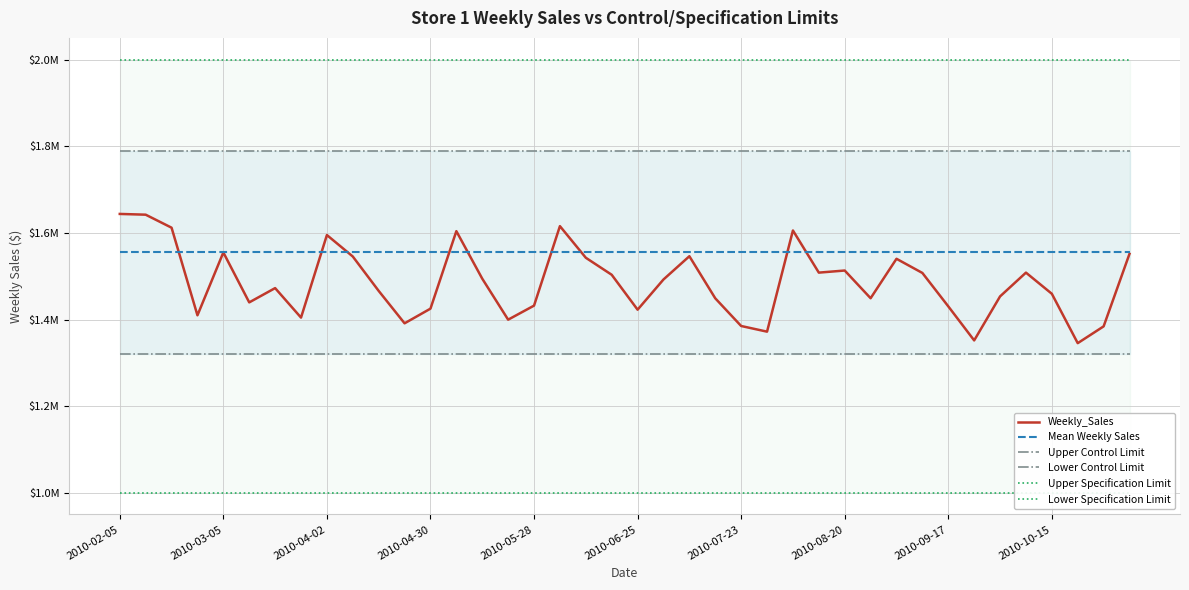

At 2010-09-17, list the series in order from largest to smallest.

Upper Specification Limit, Upper Control Limit, Mean Weekly Sales, Weekly_Sales, Lower Control Limit, Lower Specification Limit